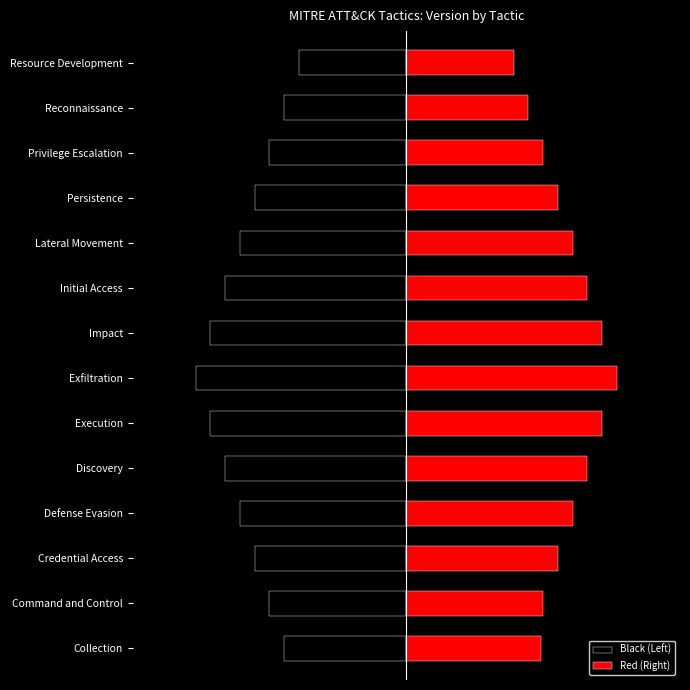

What are all the series names shown in the legend?

Black (Left), Red (Right)